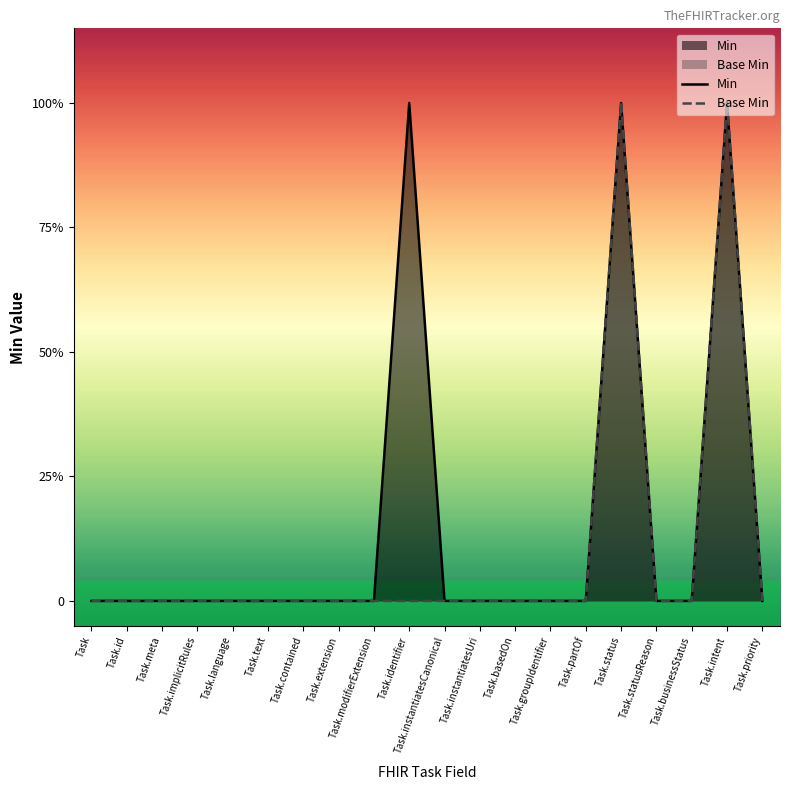

List the series in order of their overall mean, highest first.

Min, Base Min